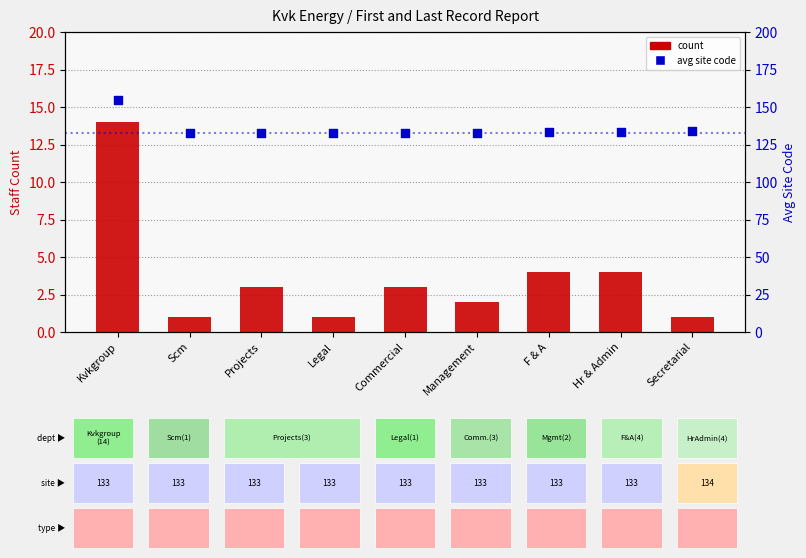

Which series reaches the minimum Y coordinate?

count